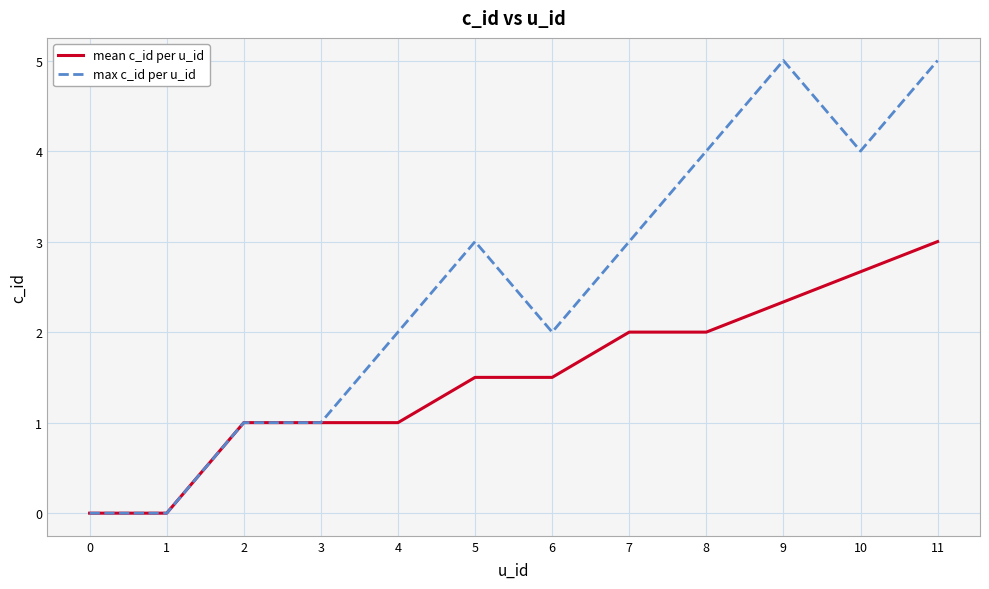

List the series in order of their overall mean, lowest first.

mean c_id per u_id, max c_id per u_id